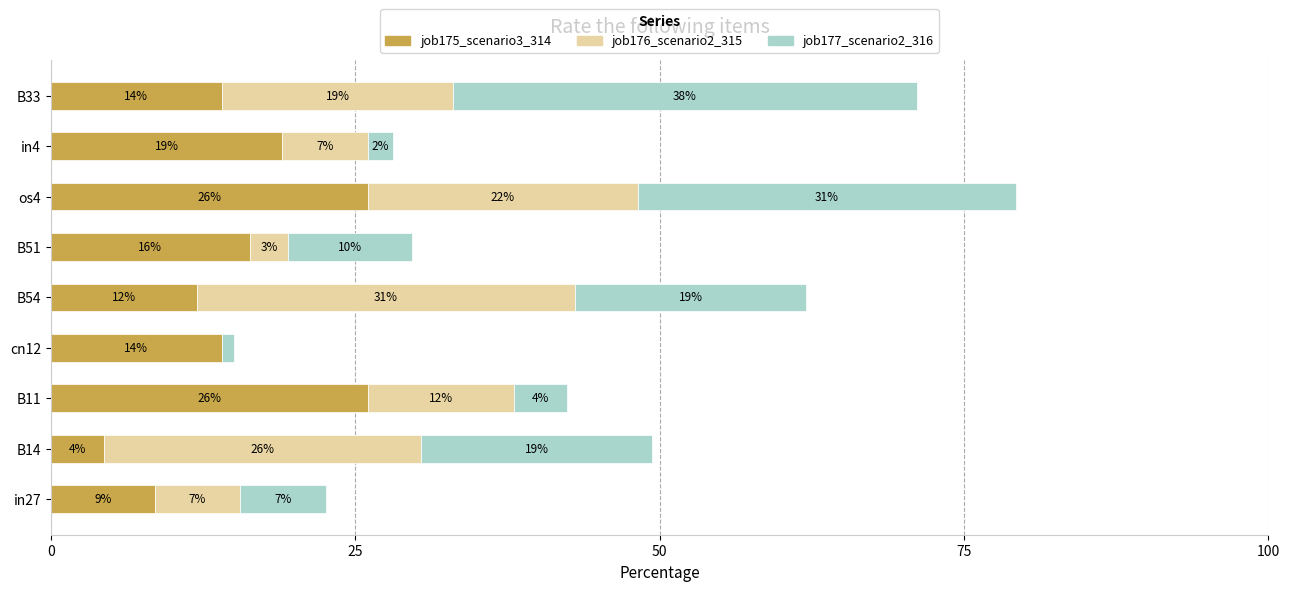

What is the maximum value for job175_scenario3_314?

26.0